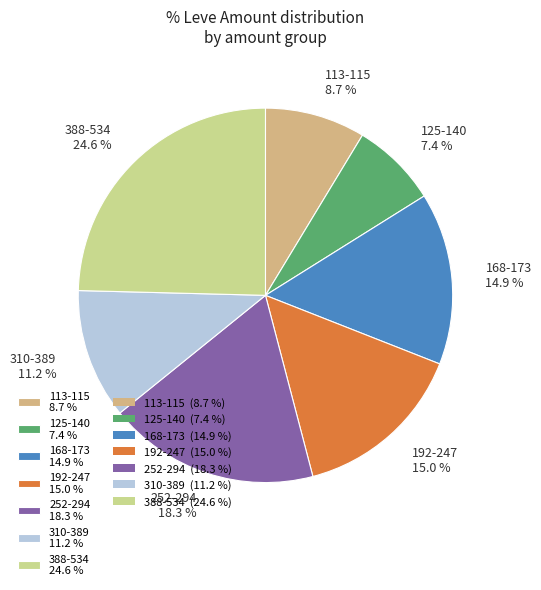

Do 252-294 18.3 % and 125-140 7.4 % together represent more than half of the pie?

No